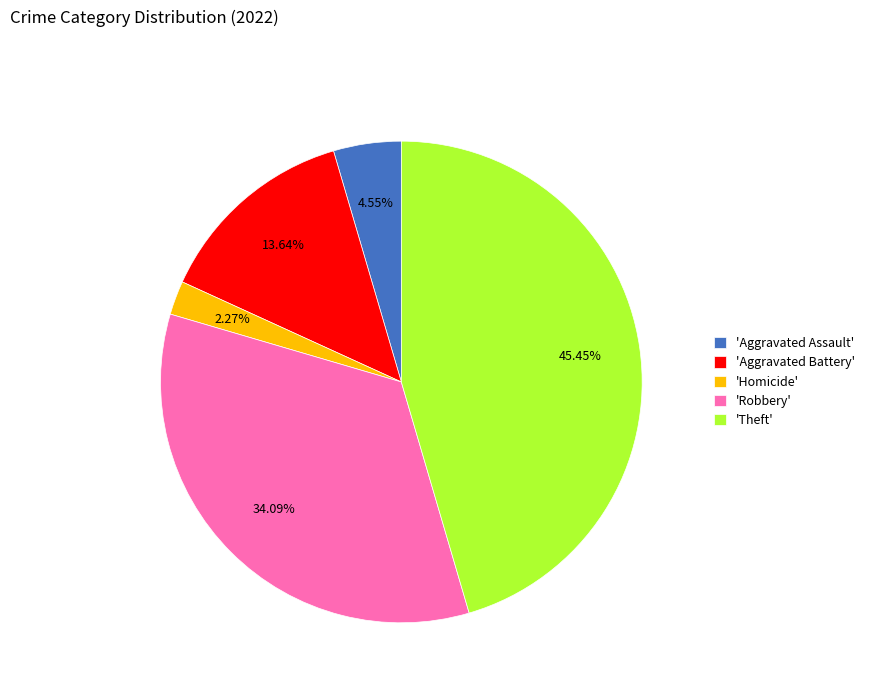

Which category has the smallest portion of the pie?

'Homicide'